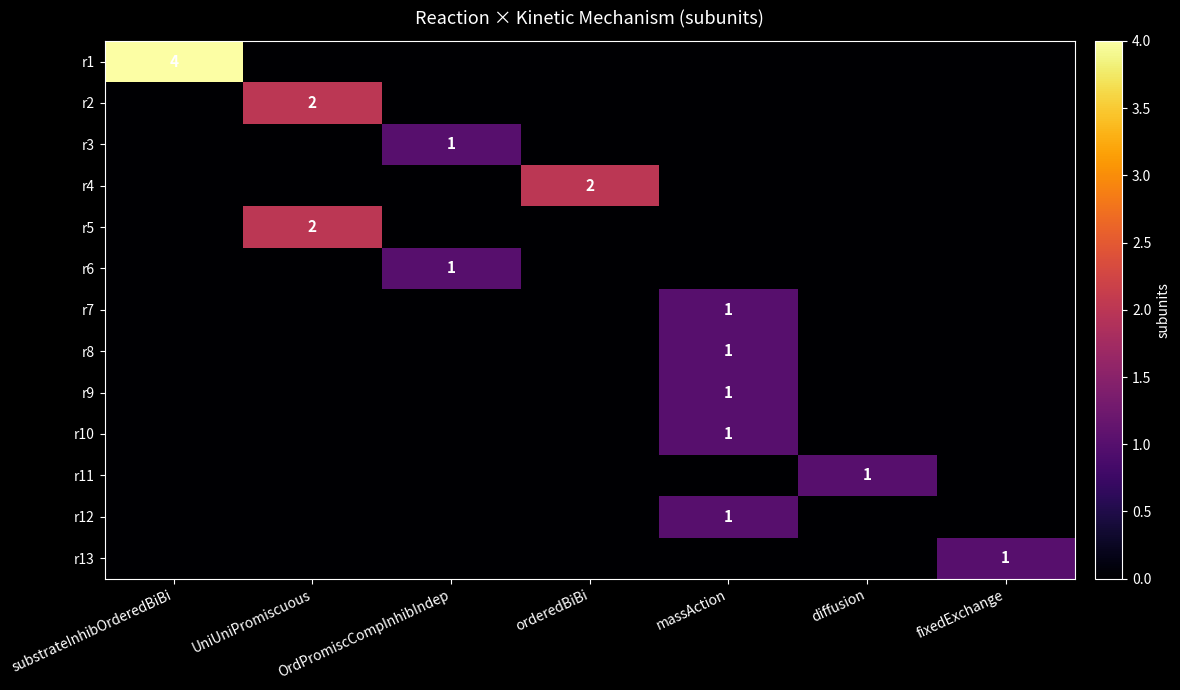

Is it true that r10 equals -1 at UniUniPromiscuous?

False